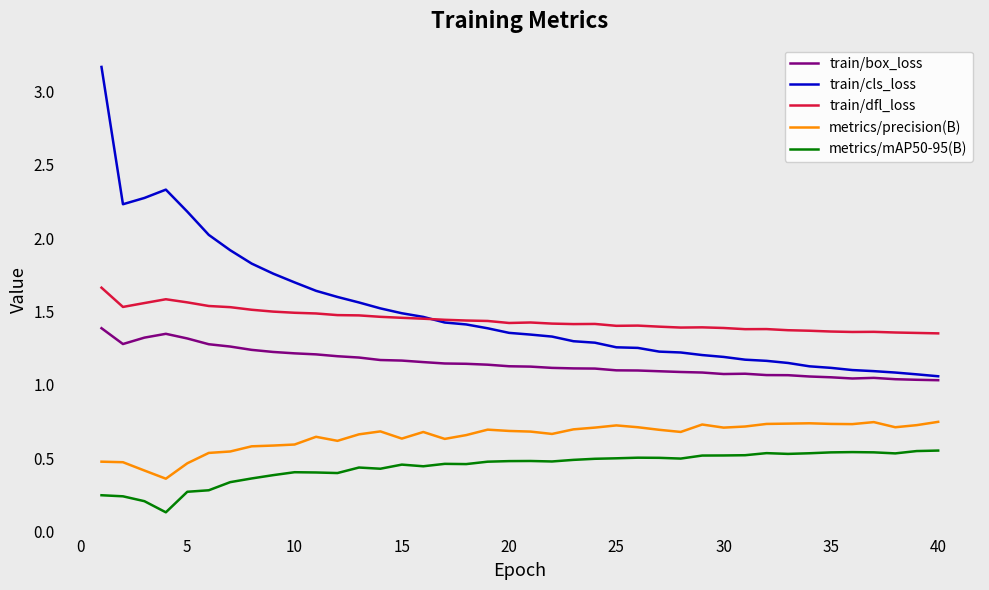

True or false: train/cls_loss and metrics/mAP50-95(B) cross at least once.

False